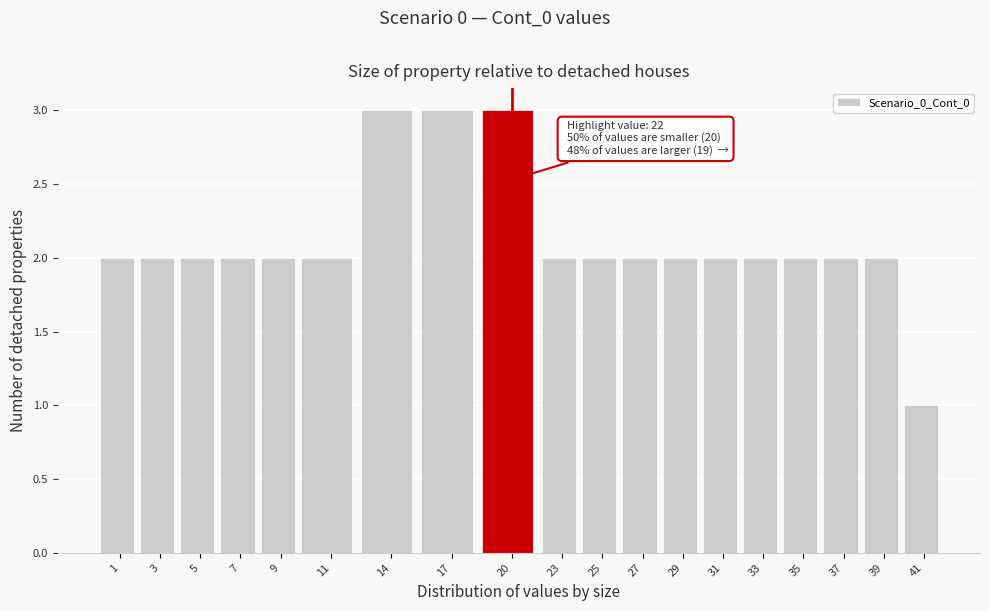

Reading right to left, what are all the values shown in this chart?

41=1	39=2	37=2	35=2	33=2	31=2	29=2	27=2	25=2	23=2	20=3	17=3	14=3	11=2	9=2	7=2	5=2	3=2	1=2